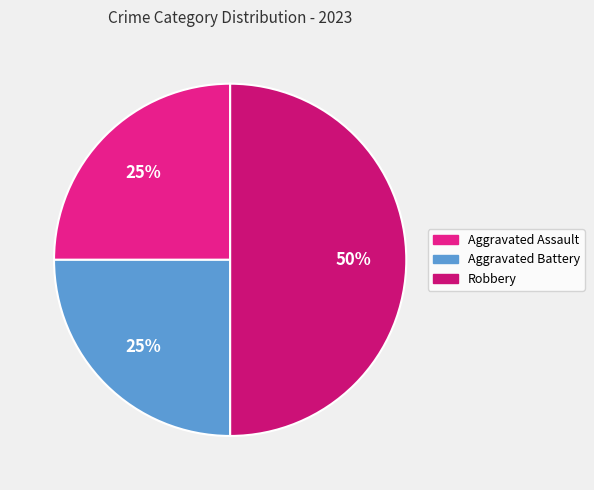

Is Aggravated Assault the majority of the pie?

No